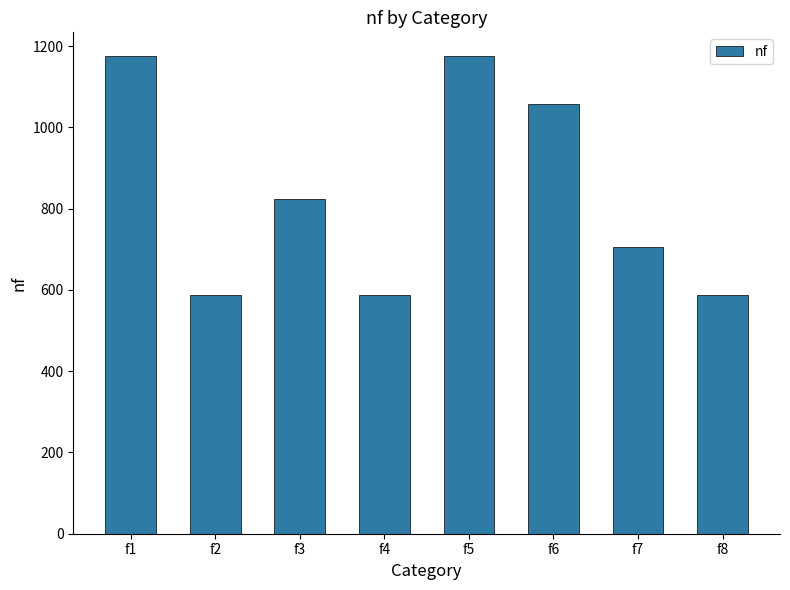

Are the bars grouped side by side (vs. stacked)?

No